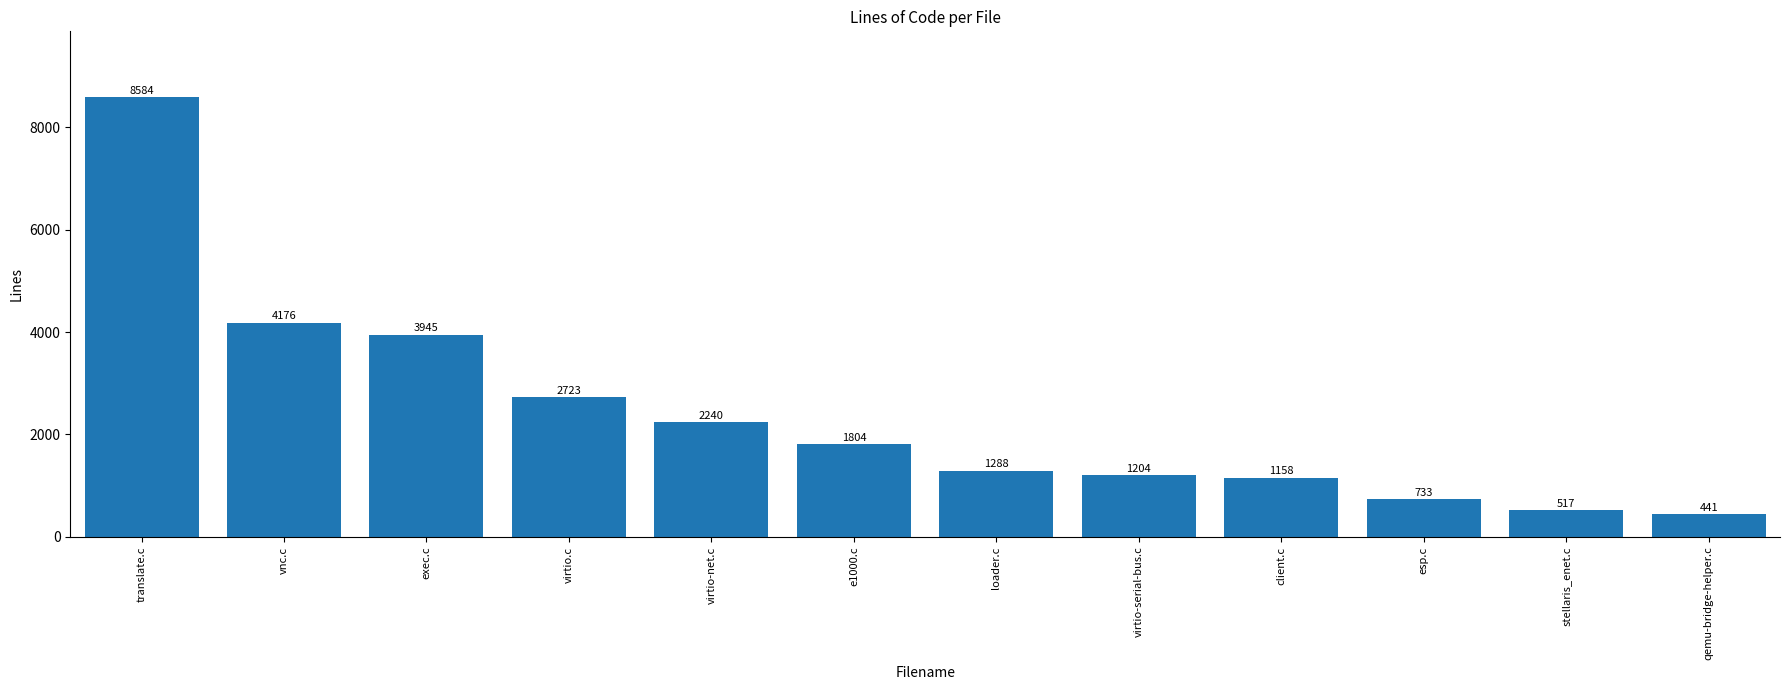

List the labels in order of value, largest first.

translate.c, vnc.c, exec.c, virtio.c, virtio-net.c, e1000.c, loader.c, virtio-serial-bus.c, client.c, esp.c, stellaris_enet.c, qemu-bridge-helper.c